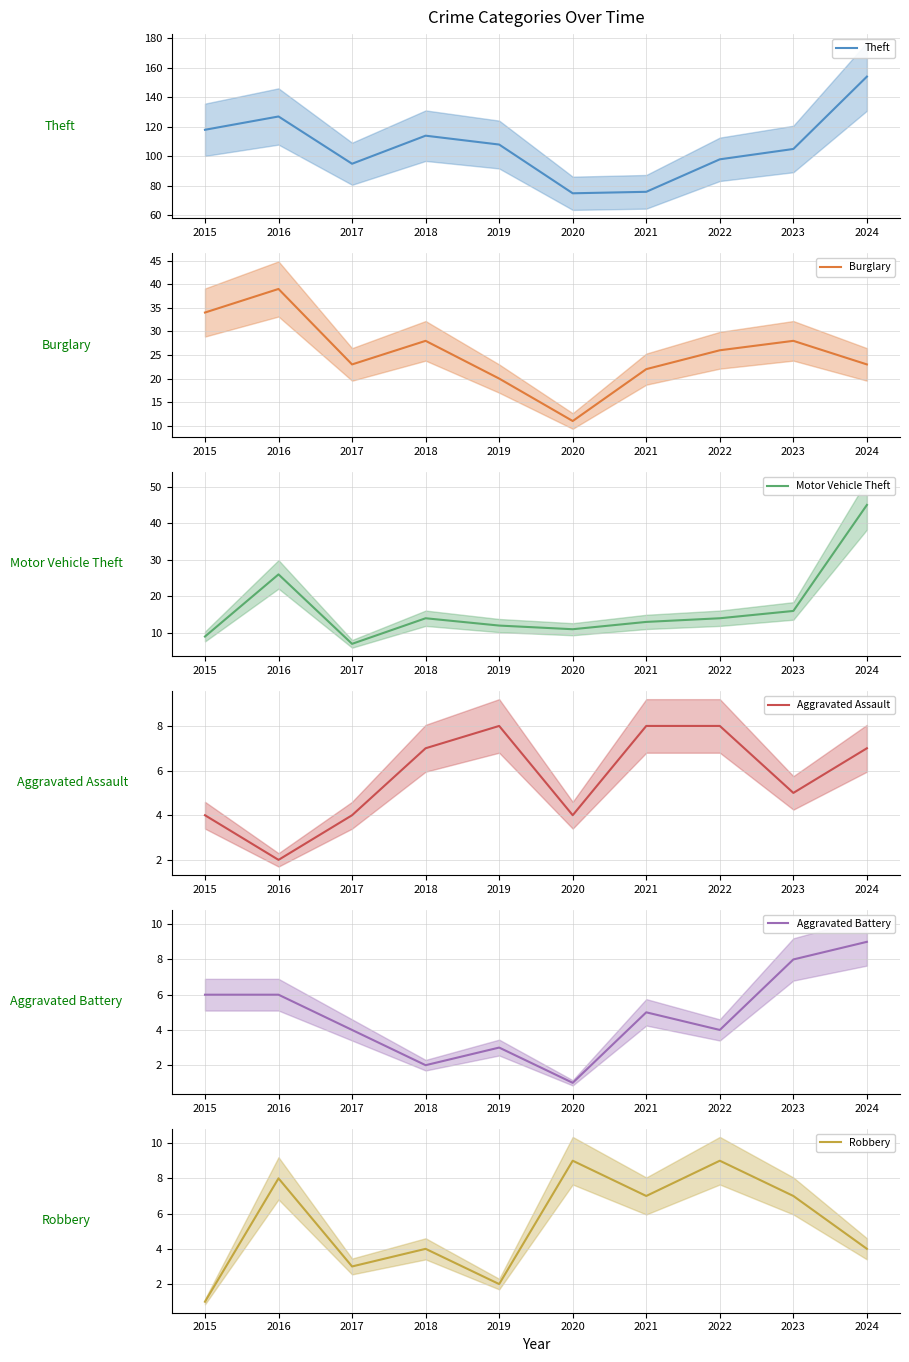

What is the maximum value for Motor Vehicle Theft?

45